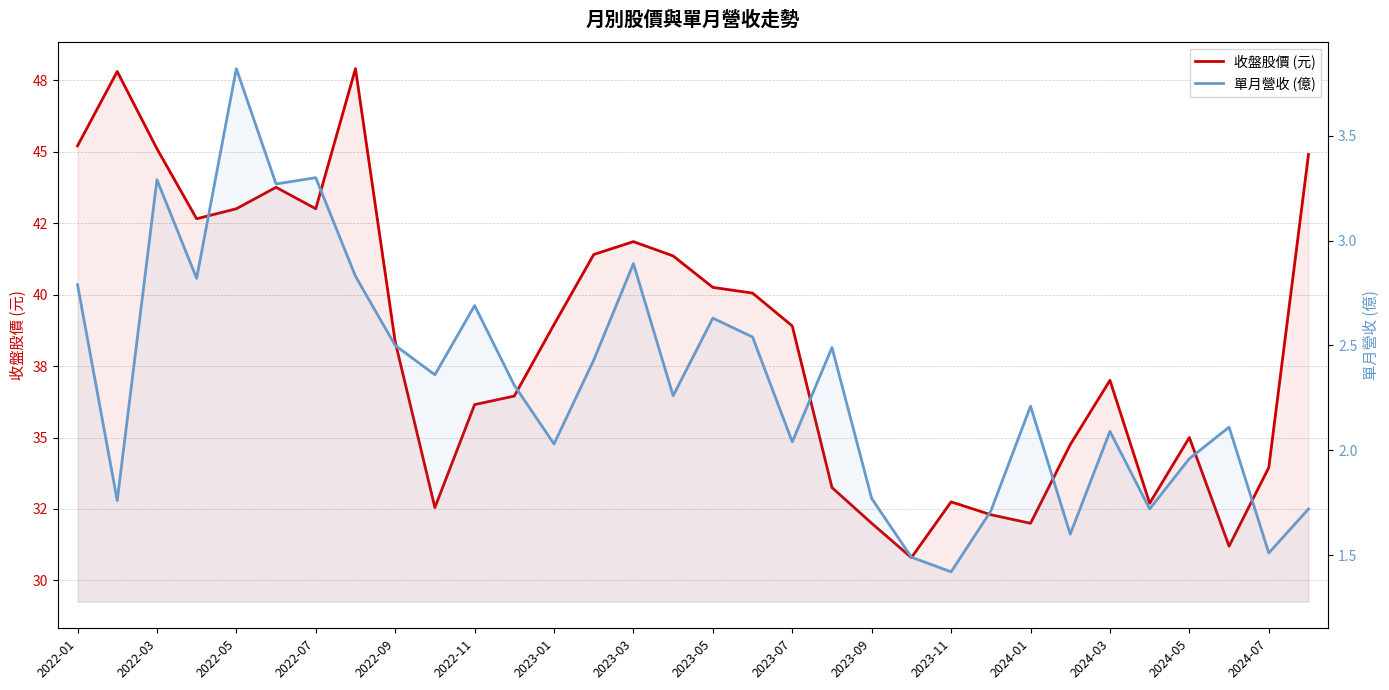

Which series has the largest total across all categories?

收盤股價 (元)